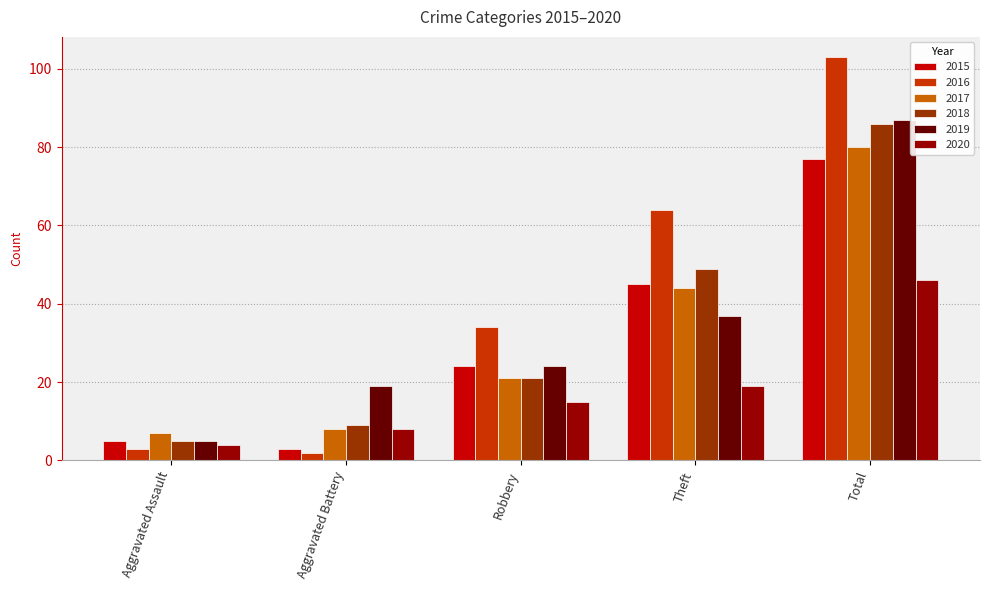

What is the label of the 4th bar from the right?

Aggravated Battery